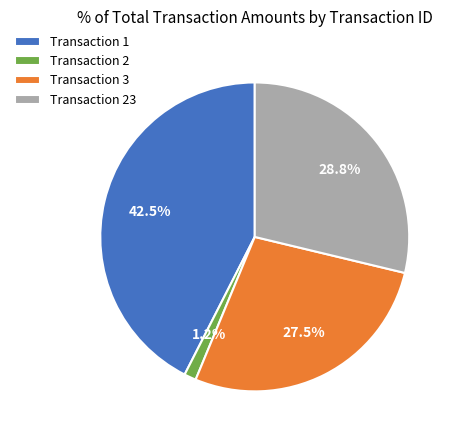

Does any single category account for the majority?

No